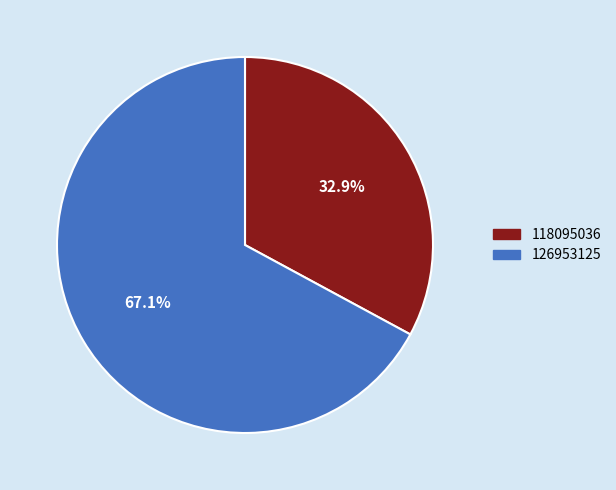

What is the largest slice in the pie chart?

126953125